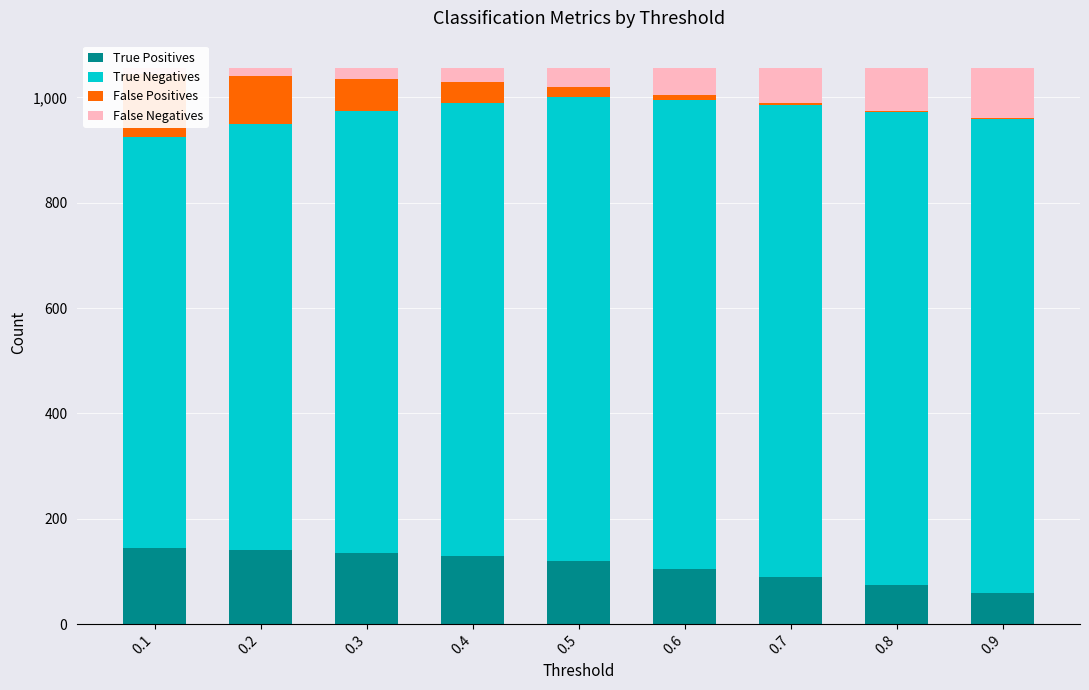

Is it true that True Positives equals 99 at 0.9?

False